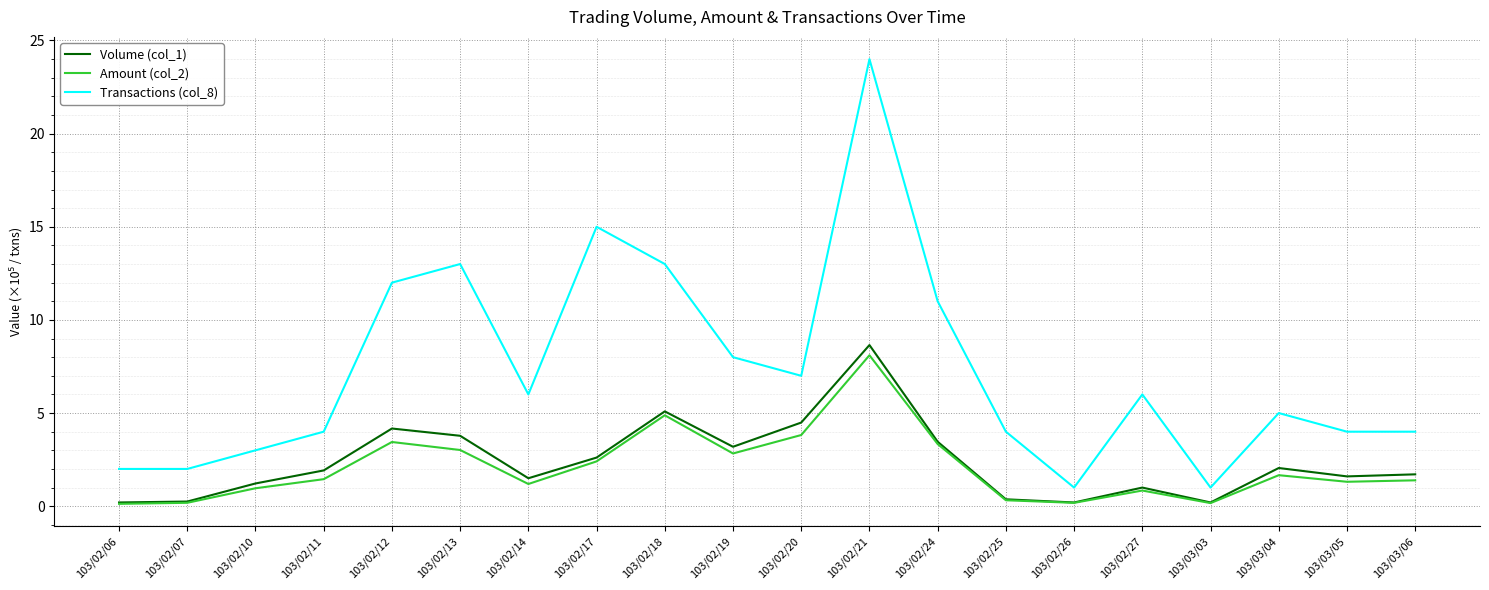

Where does the Transactions (col_8) series first go above 6?

103/02/12